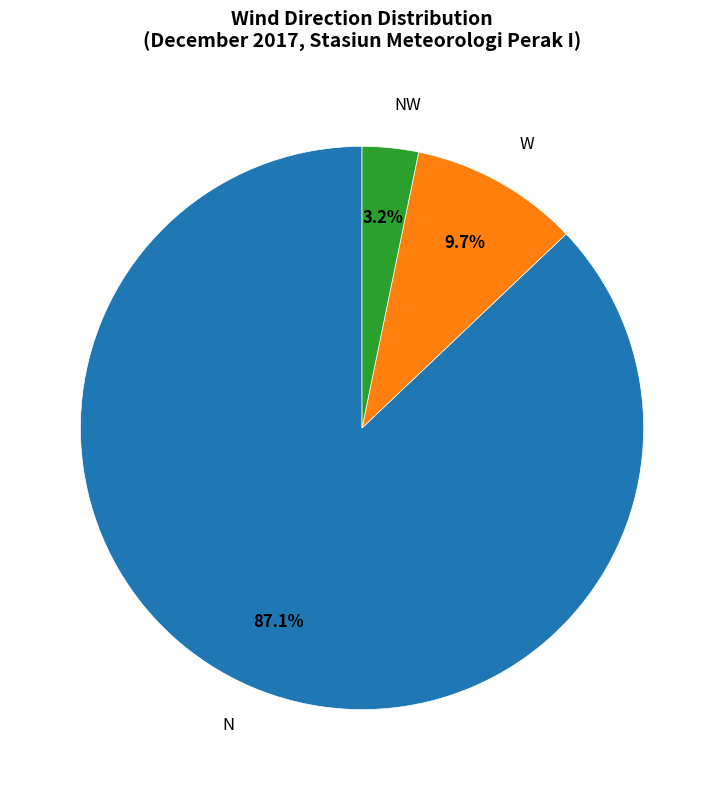

Is there any slice that represents more than half of the pie?

Yes